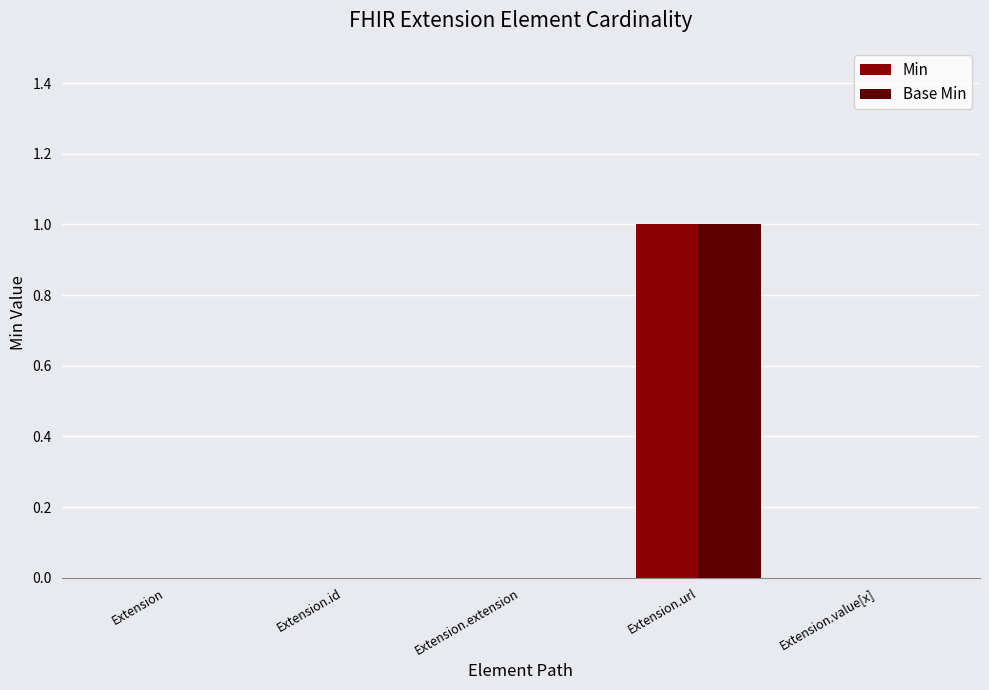

Is it true that Base Min equals -1 at Extension.value[x]?

False